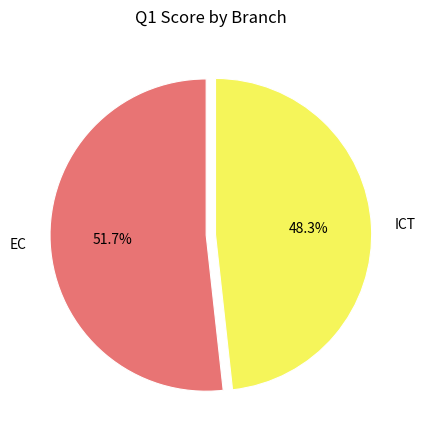

Which slice is the smallest?

ICT